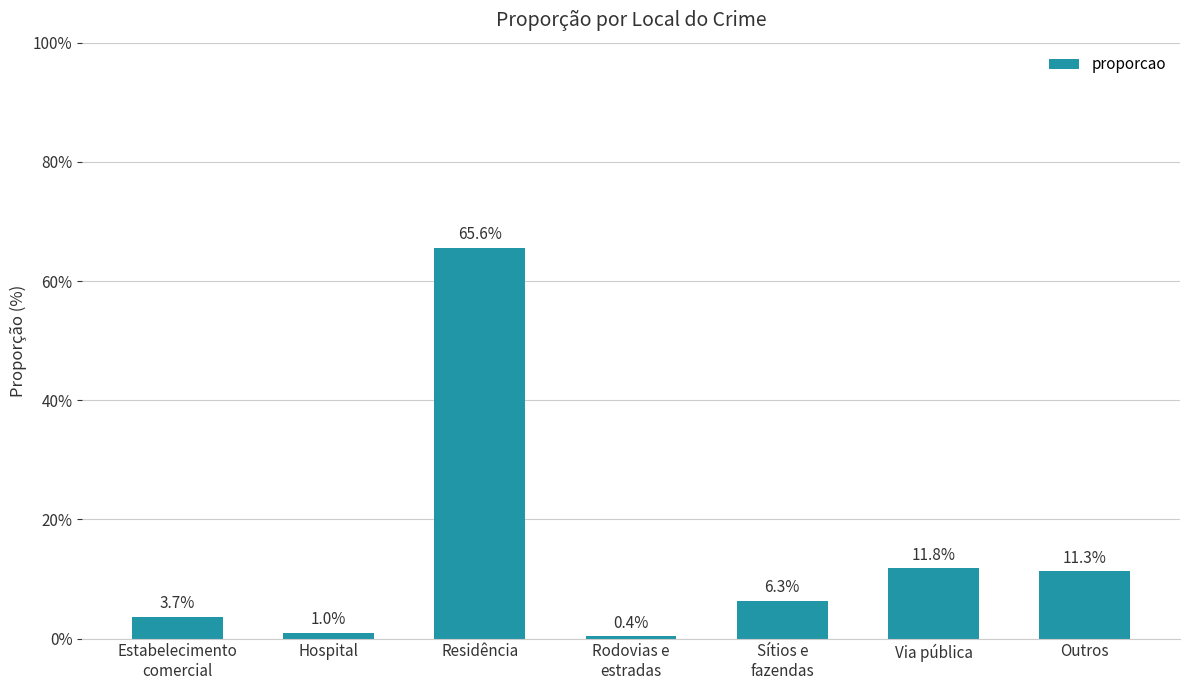

List the labels in order of value, largest first.

Residência, Via pública, Outros, Sítios e
fazendas, Estabelecimento
comercial, Hospital, Rodovias e
estradas